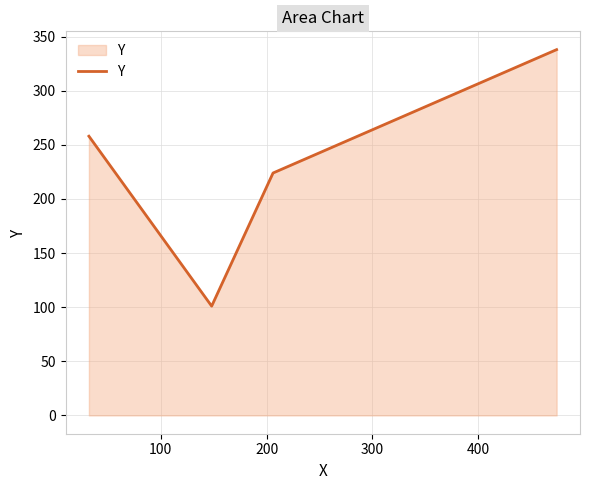

How many lines are shown in the chart?

1